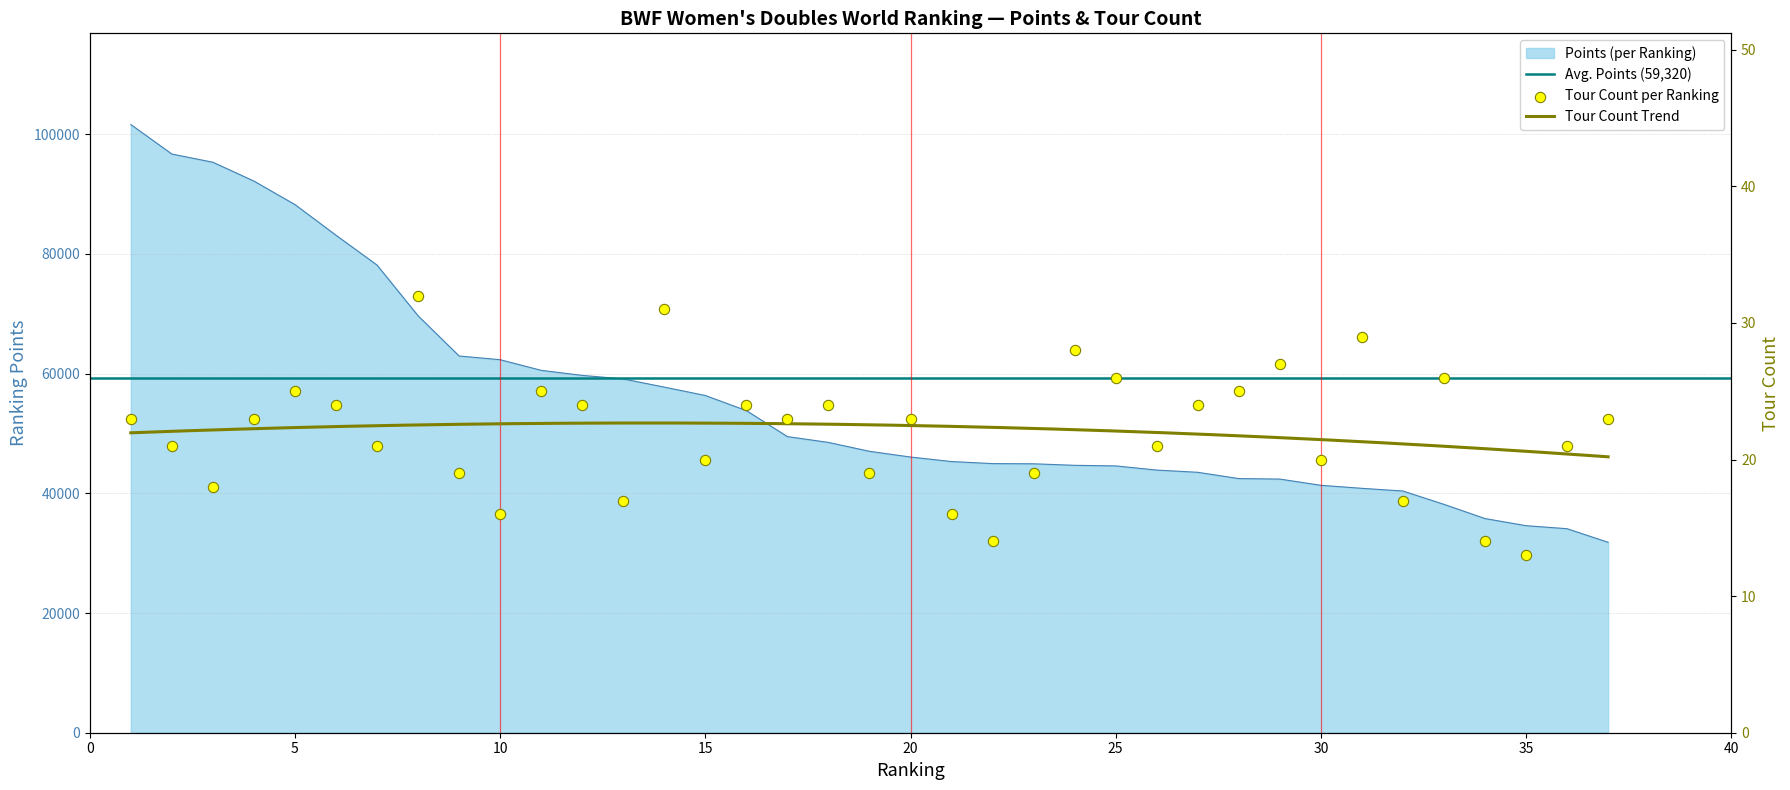

Which series has the largest total across all categories?

Points